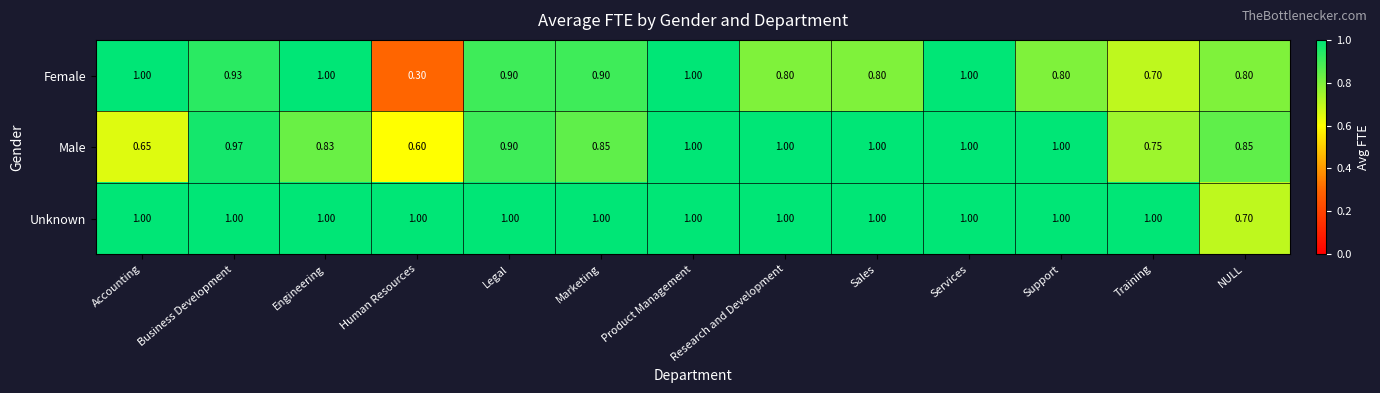

Which series has the largest range (max minus min)?

Female